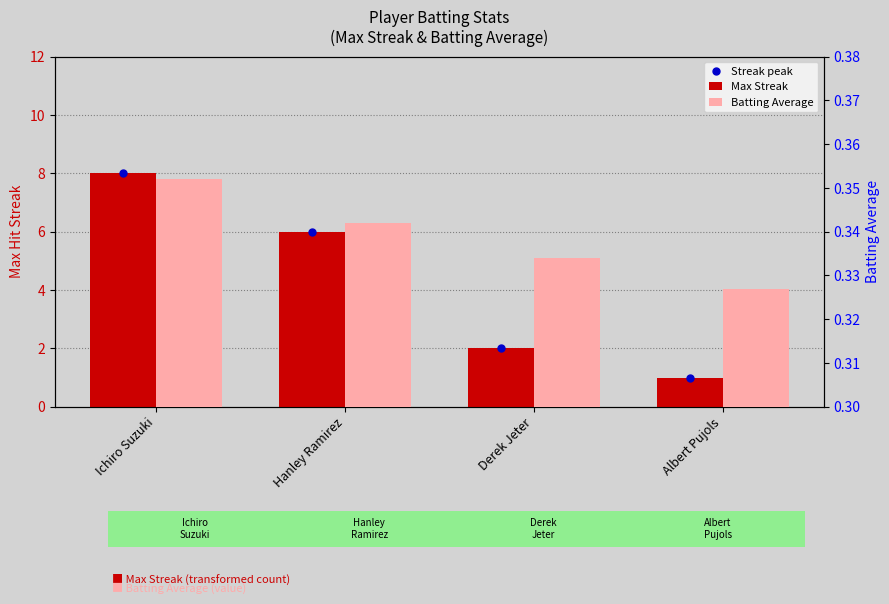

Reading right to left, extract all data points from this chart.

Max Streak: Albert Pujols=1.0	Derek Jeter=2.0	Hanley Ramirez=6.0	Ichiro Suzuki=8.0
Batting Average: Albert Pujols=0.3	Derek Jeter=0.3	Hanley Ramirez=0.3	Ichiro Suzuki=0.4